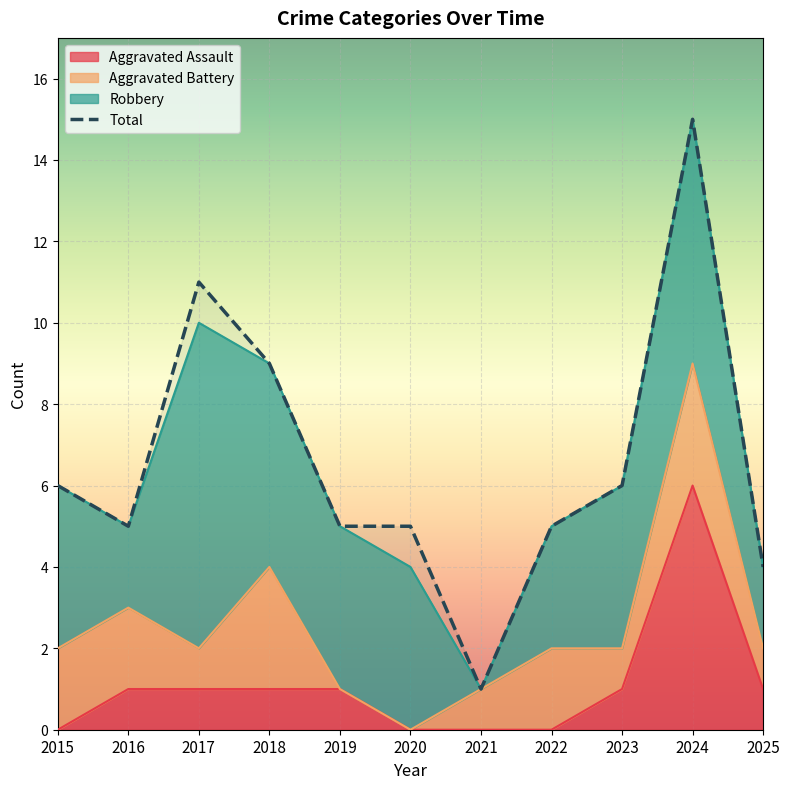

At which category is the sum across all series the highest?

2024